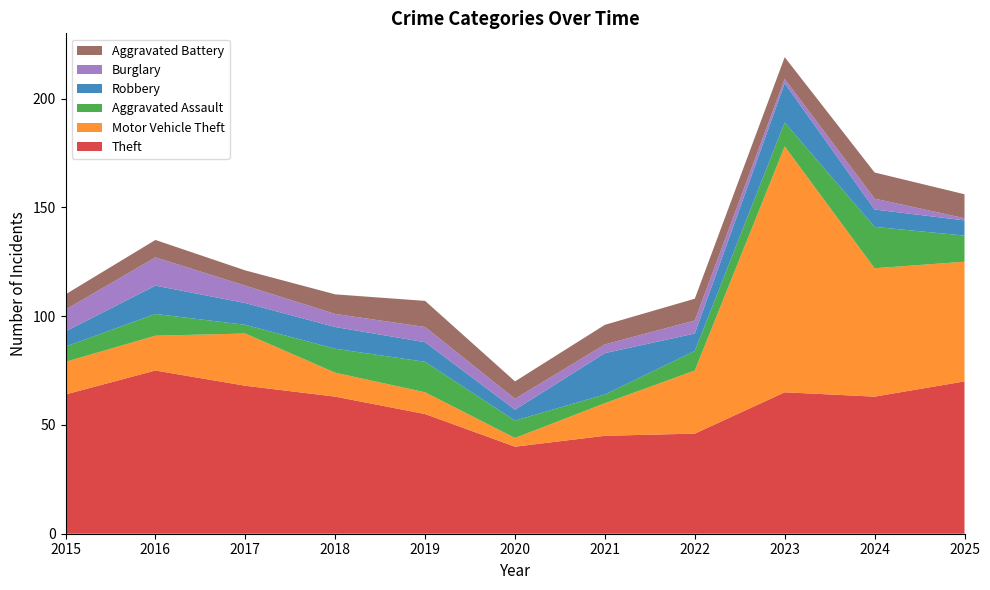

Reading left to right, extract all data points from this chart.

Theft: 64	75	68	63	55	40	45	46	65	63	70
Motor Vehicle Theft: 15	16	24	11	10	4	15	29	113	59	55
Aggravated Assault: 7	10	4	11	14	8	4	9	11	19	12
Robbery: 7	13	10	10	9	5	19	8	18	8	7
Burglary: 10	13	8	6	7	5	4	6	2	5	1
Aggravated Battery: 7	8	7	9	12	8	9	10	10	12	11